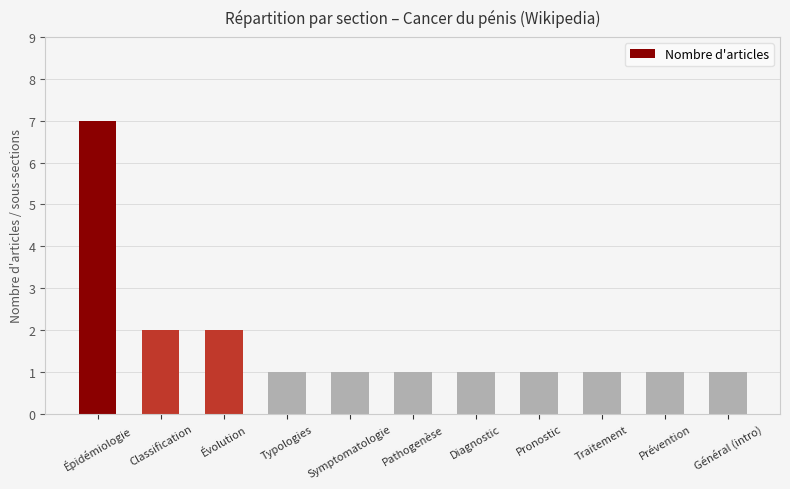

How many distinct data groups are displayed?

1